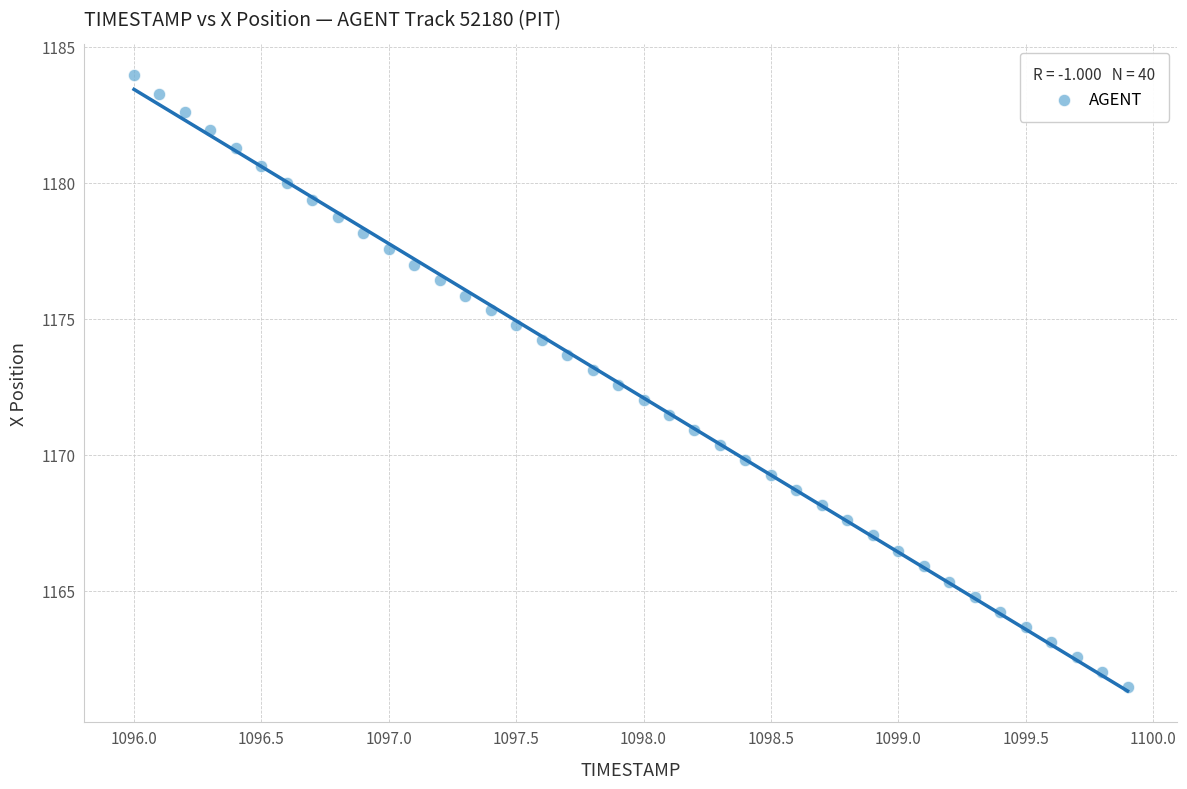

What is the range of X values (max minus min)?

3.9